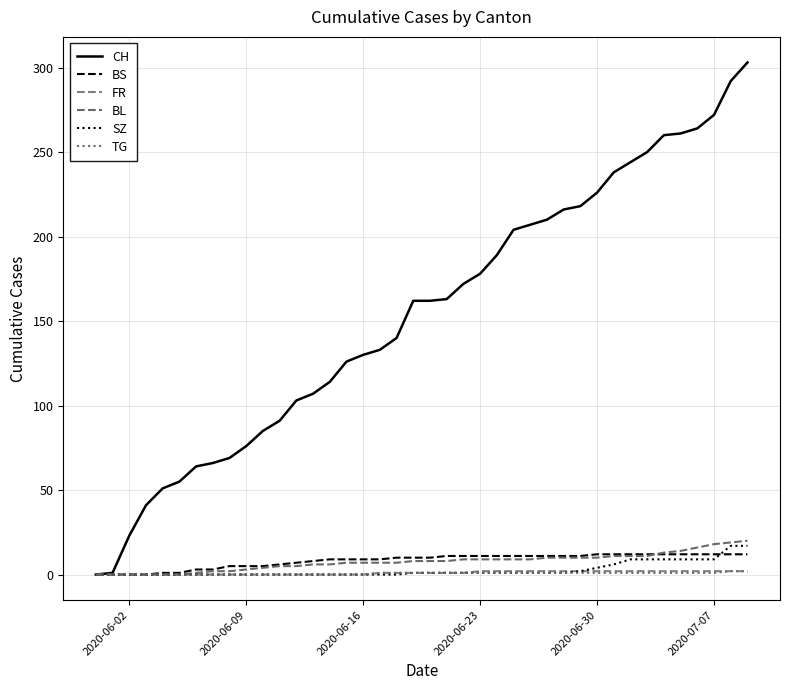

How many lines are shown in the chart?

6